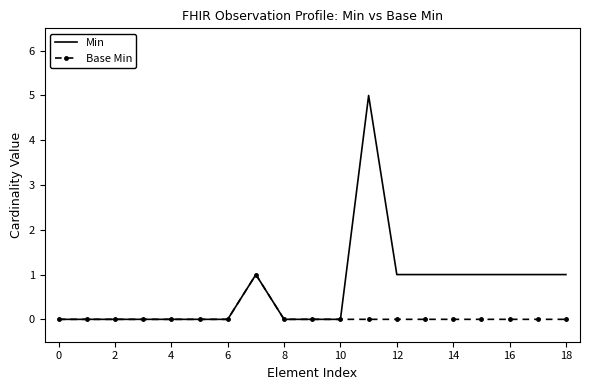

What is the maximum value shown in the chart?

5